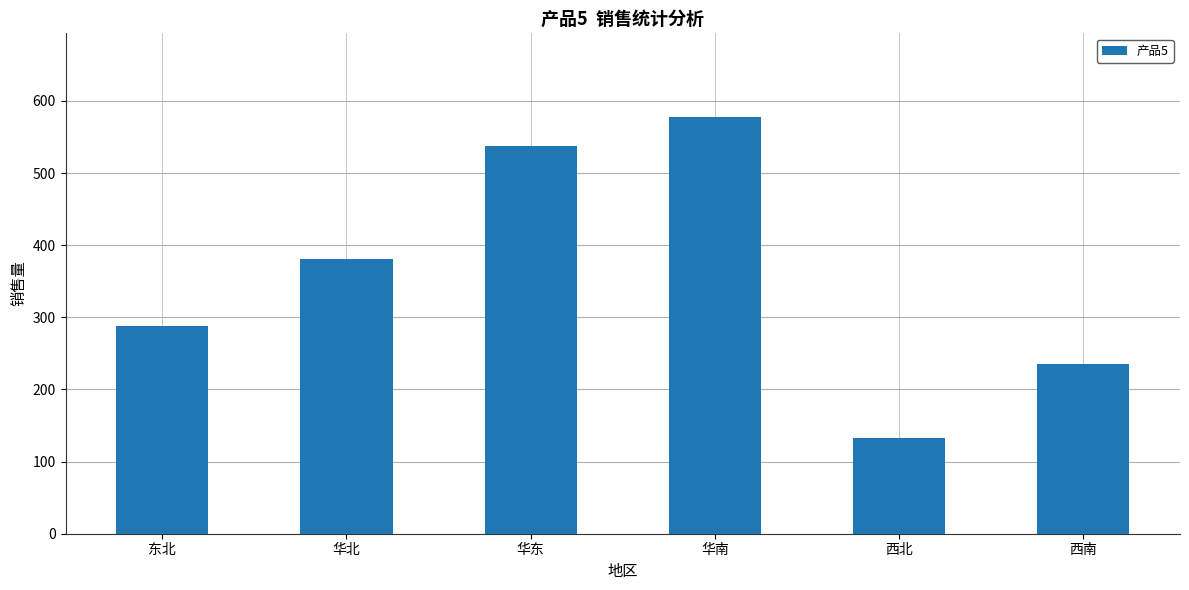

The chart shows a value of 288 at 华南. True or false?

False